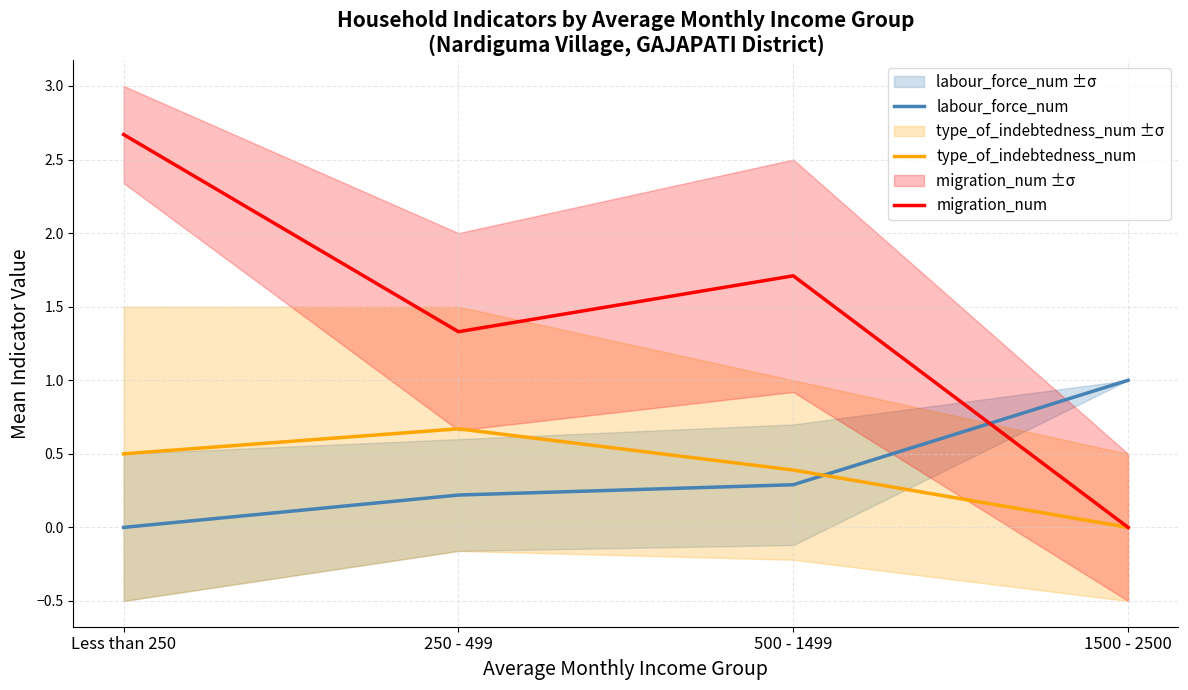

How many data points does each series have?

4